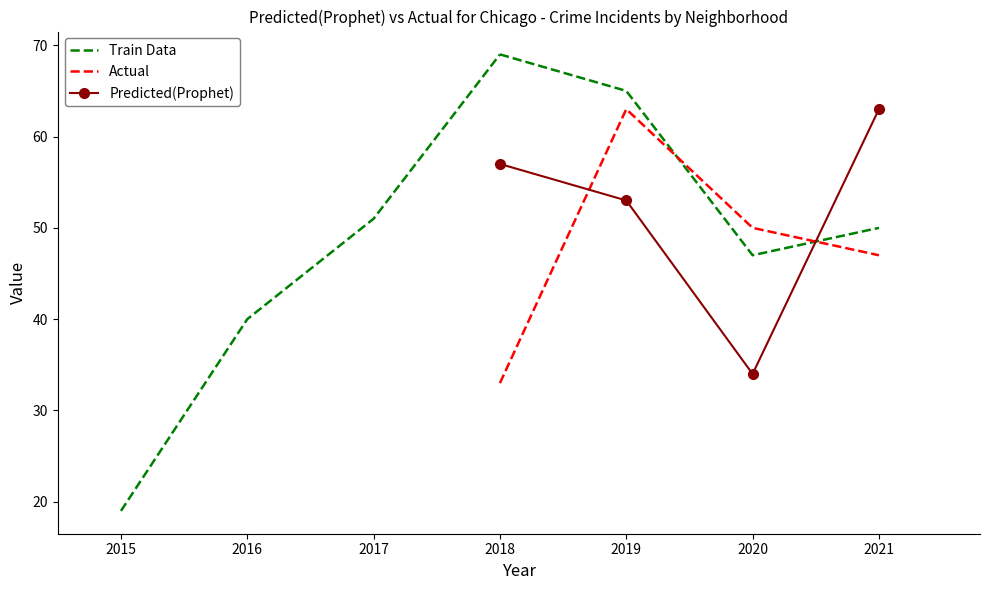

Between 2016 and 2018, which is larger?

2018